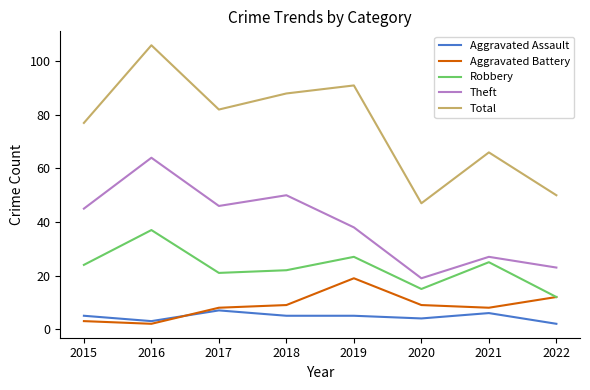

Which series has the widest spread of values?

Total